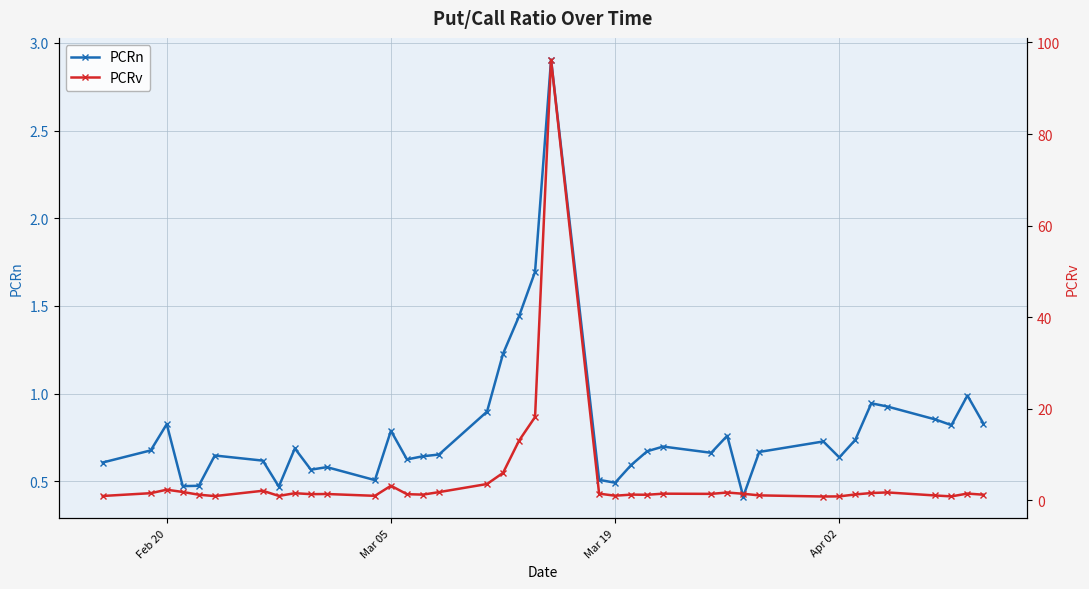

List the series in order of their peak value, lowest first.

PCRn, PCRv